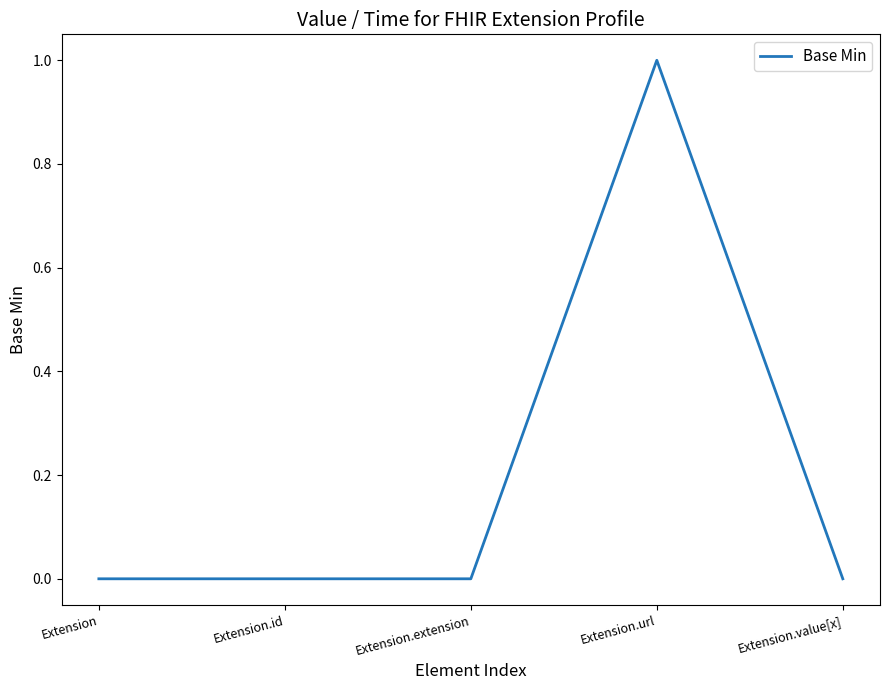

What position from the right is Extension.value[x]?

1